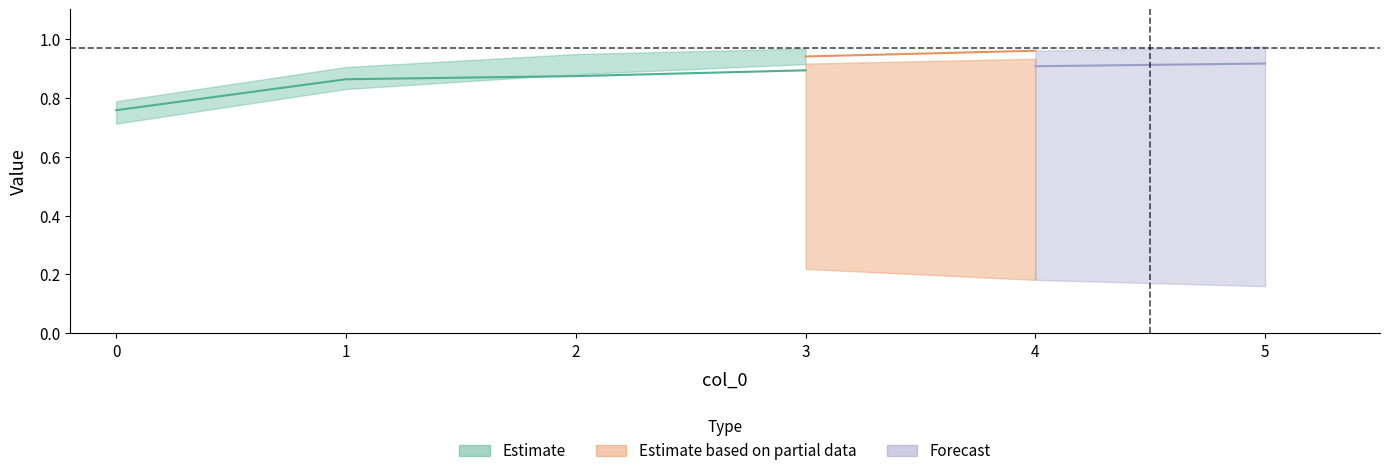

Which has a higher value, 4 or 2?

2